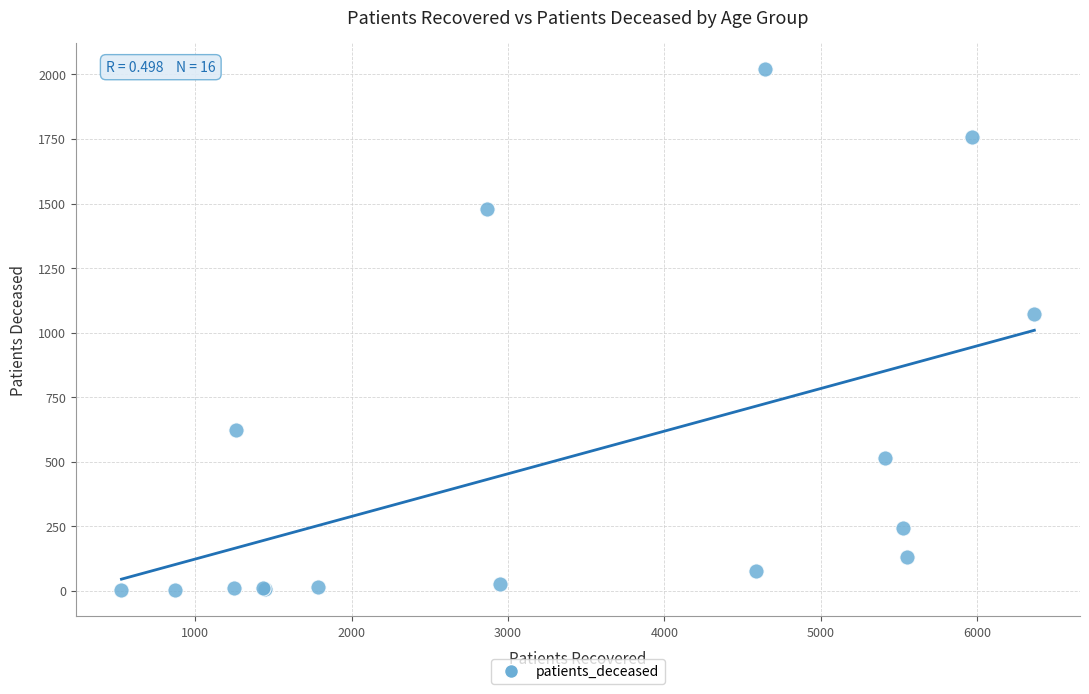

What Y value in the scatter plot is closest to 1011?

1074